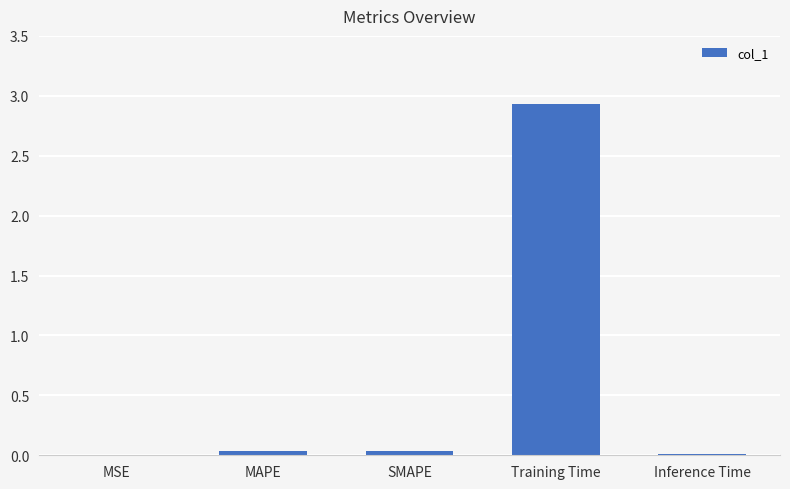

At which category does the chart reach its peak across all series?

Training Time